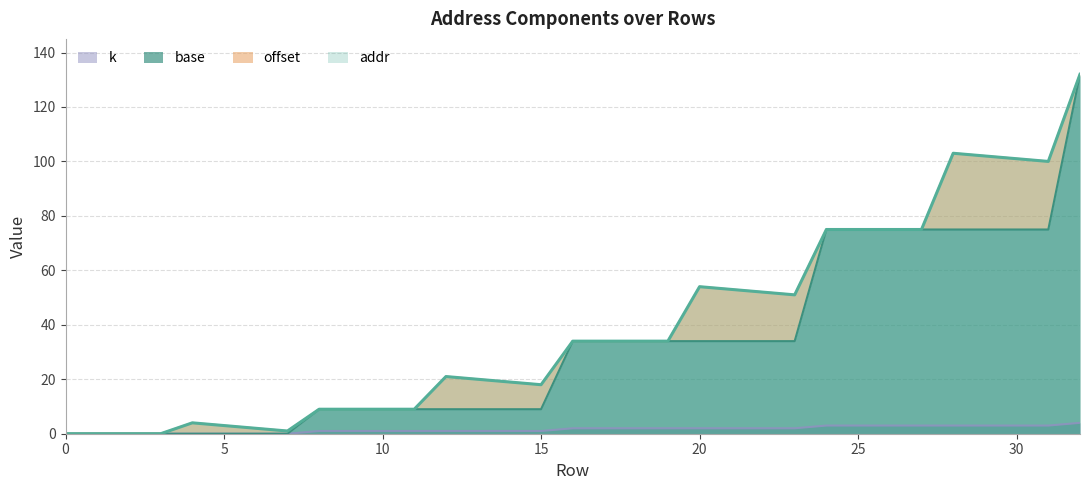

True or false: k and addr cross at least once.

False